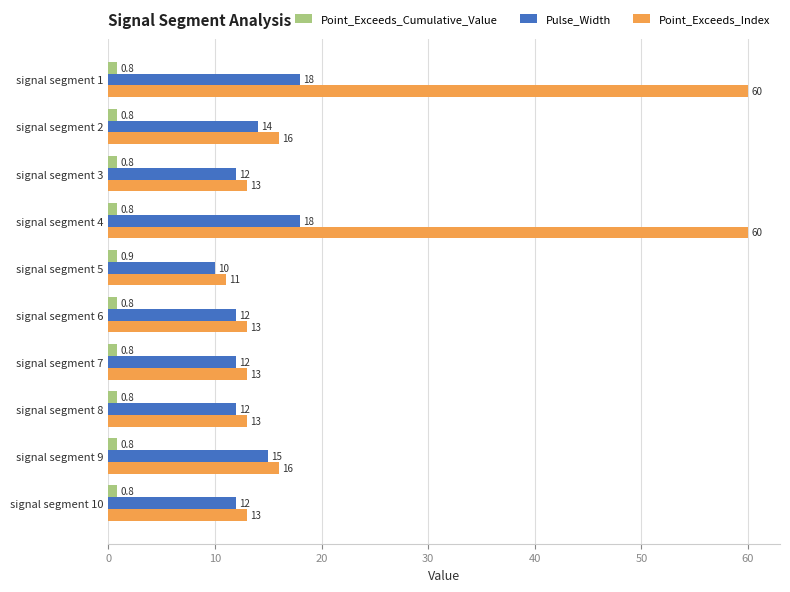

What are all the series names shown in the legend?

Point_Exceeds_Cumulative_Value, Pulse_Width, Point_Exceeds_Index